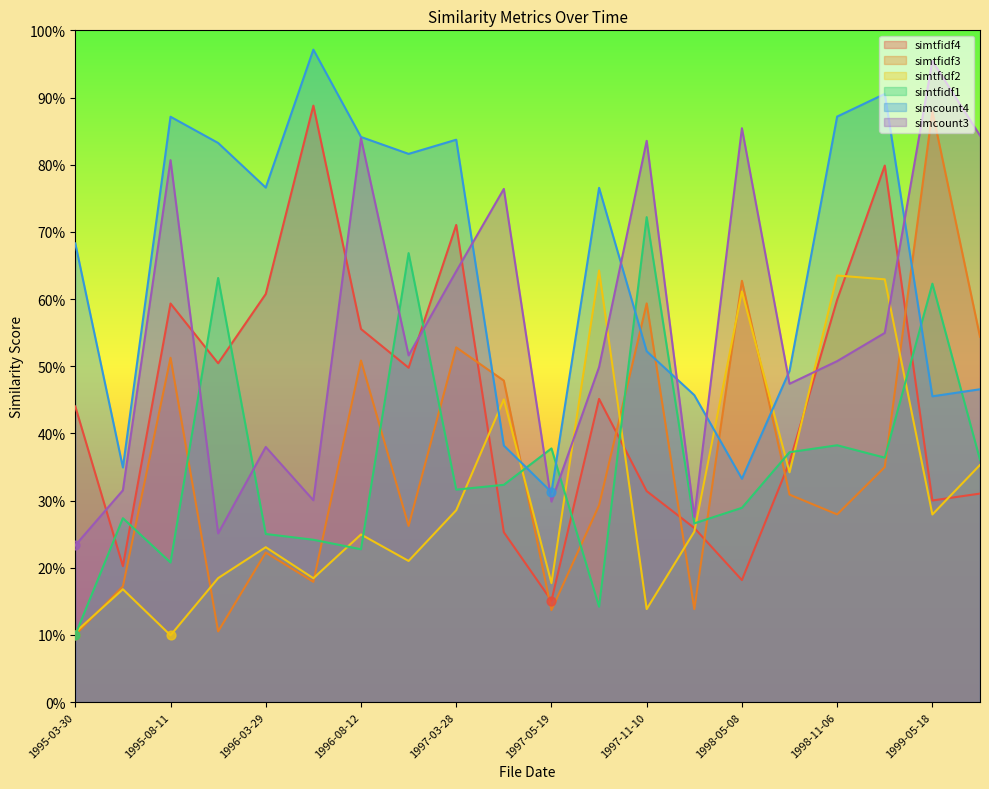

At how many categories does at least one series exceed 0?

20